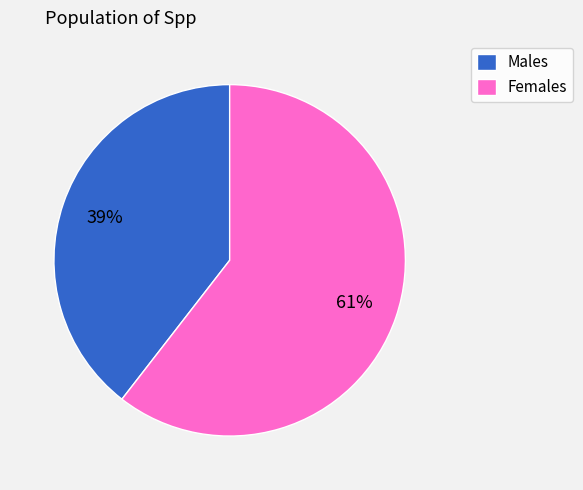

Do Males and Females together represent more than half of the pie?

Yes